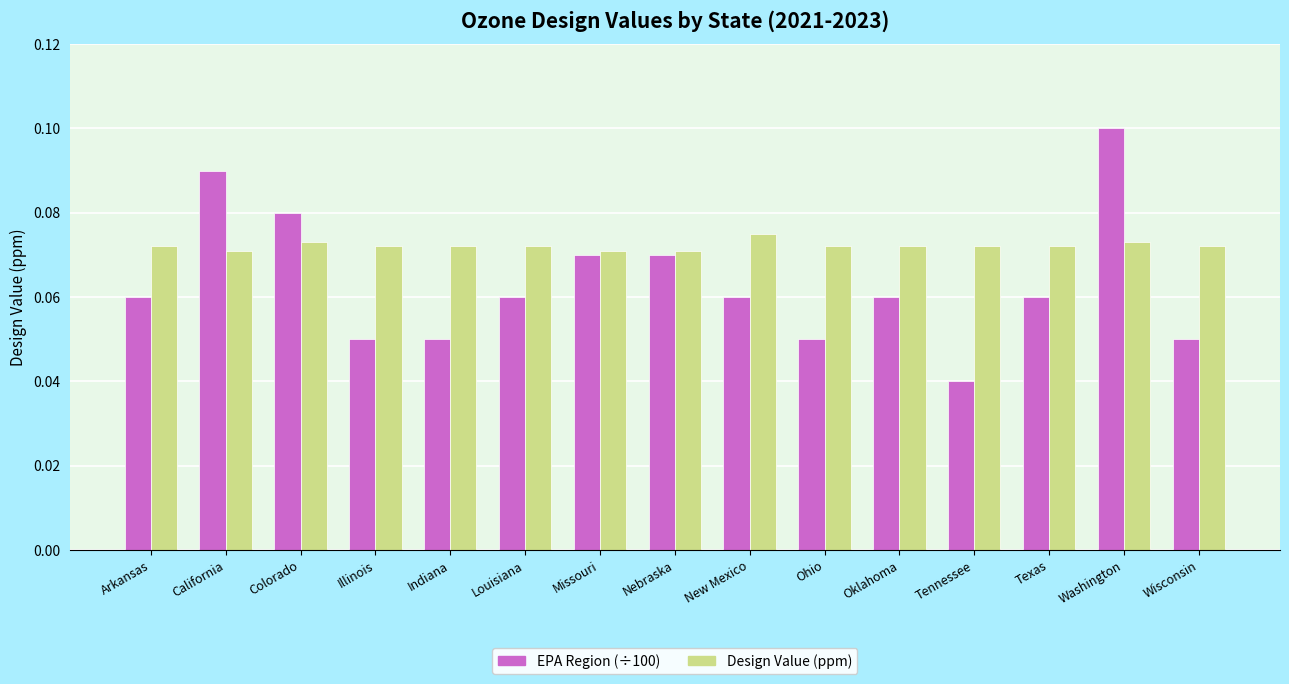

Does the chart contain stacked bars?

No